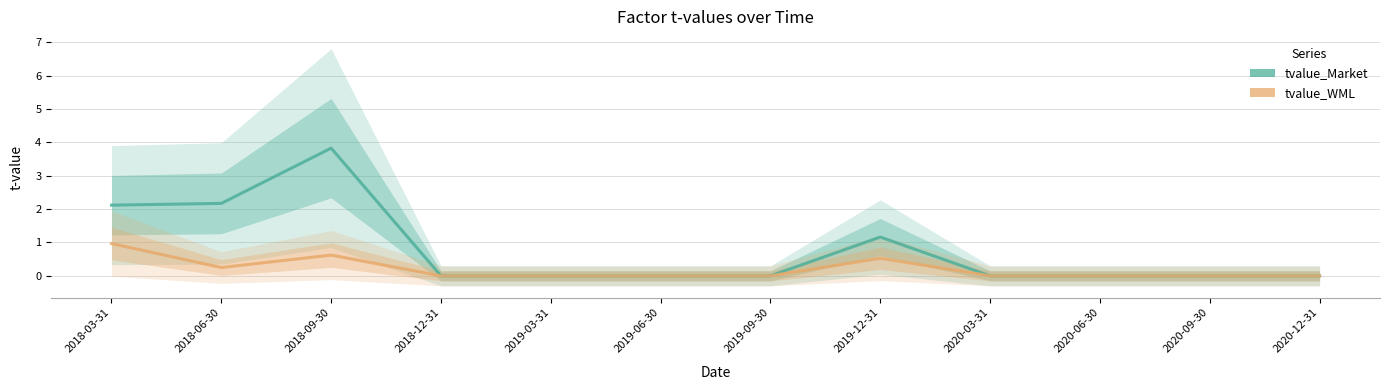

Is this an area chart (filled region under the line)?

No